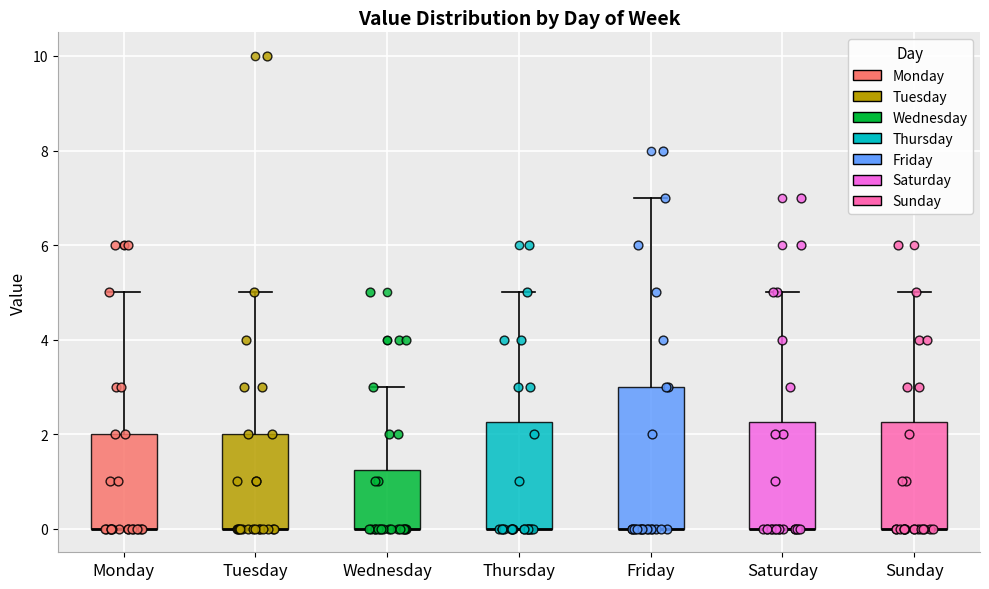

Reading left to right, read every box against the y-axis: the position of its median line, the range the box covers, and the ends of its whiskers. The values are not printed on the chart, so give them approximately, as read against the axis.

Monday: median 0.0 (drawn on the box's lower edge), box 0.0 to 2.0, whiskers 0.0 to 5.0
Tuesday: median 0.0 (drawn on the box's lower edge), box 0.0 to 2.0, whiskers 0.0 to 5.0
Wednesday: median 0.0 (drawn on the box's lower edge), box 0.0 to 1.2, whiskers 0.0 to 3.0
Thursday: median 0.0 (drawn on the box's lower edge), box 0.0 to 2.2, whiskers 0.0 to 5.0
Friday: median 0.0 (drawn on the box's lower edge), box 0.0 to 3.0, whiskers 0.0 to 7.0
Saturday: median 0.0 (drawn on the box's lower edge), box 0.0 to 2.2, whiskers 0.0 to 5.0
Sunday: median 0.0 (drawn on the box's lower edge), box 0.0 to 2.2, whiskers 0.0 to 5.0